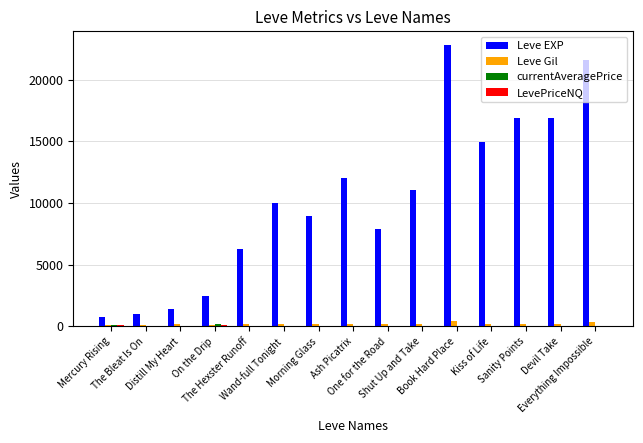

What is the sum of all Leve Gil values?

3018